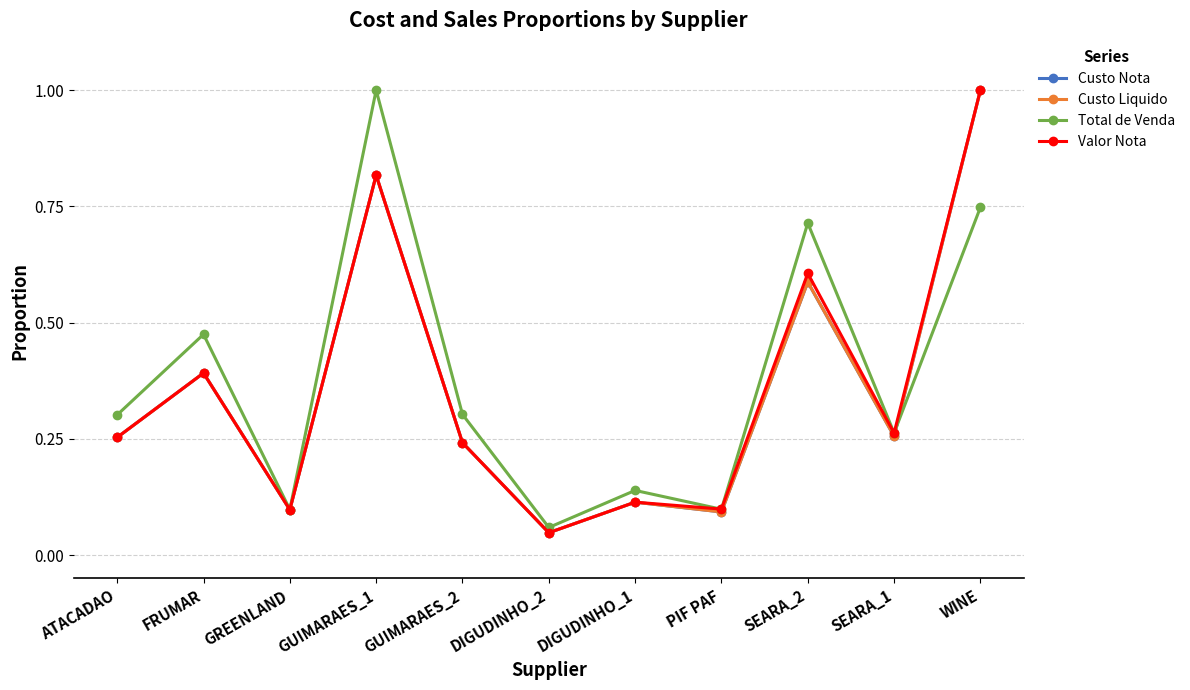

Does the chart have visible grid lines?

Yes